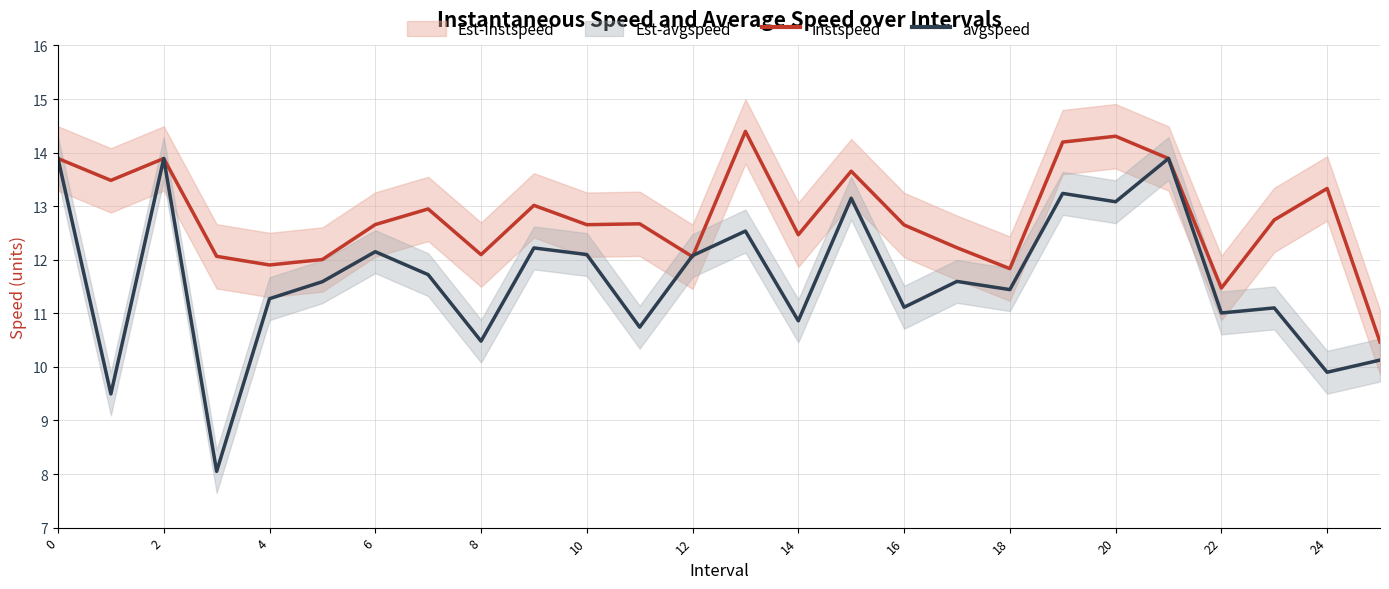

What is the maximum value for instspeed?

14.4